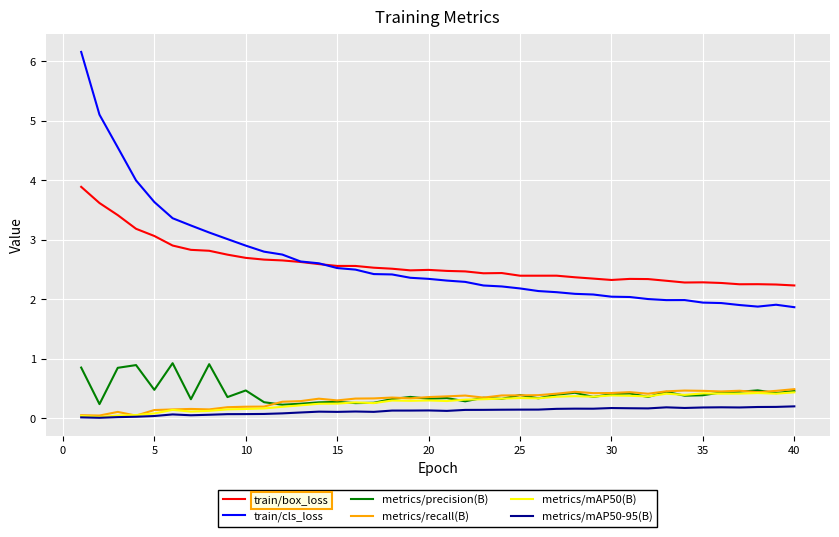

True or false: metrics/mAP50(B) and train/cls_loss cross at least once.

False